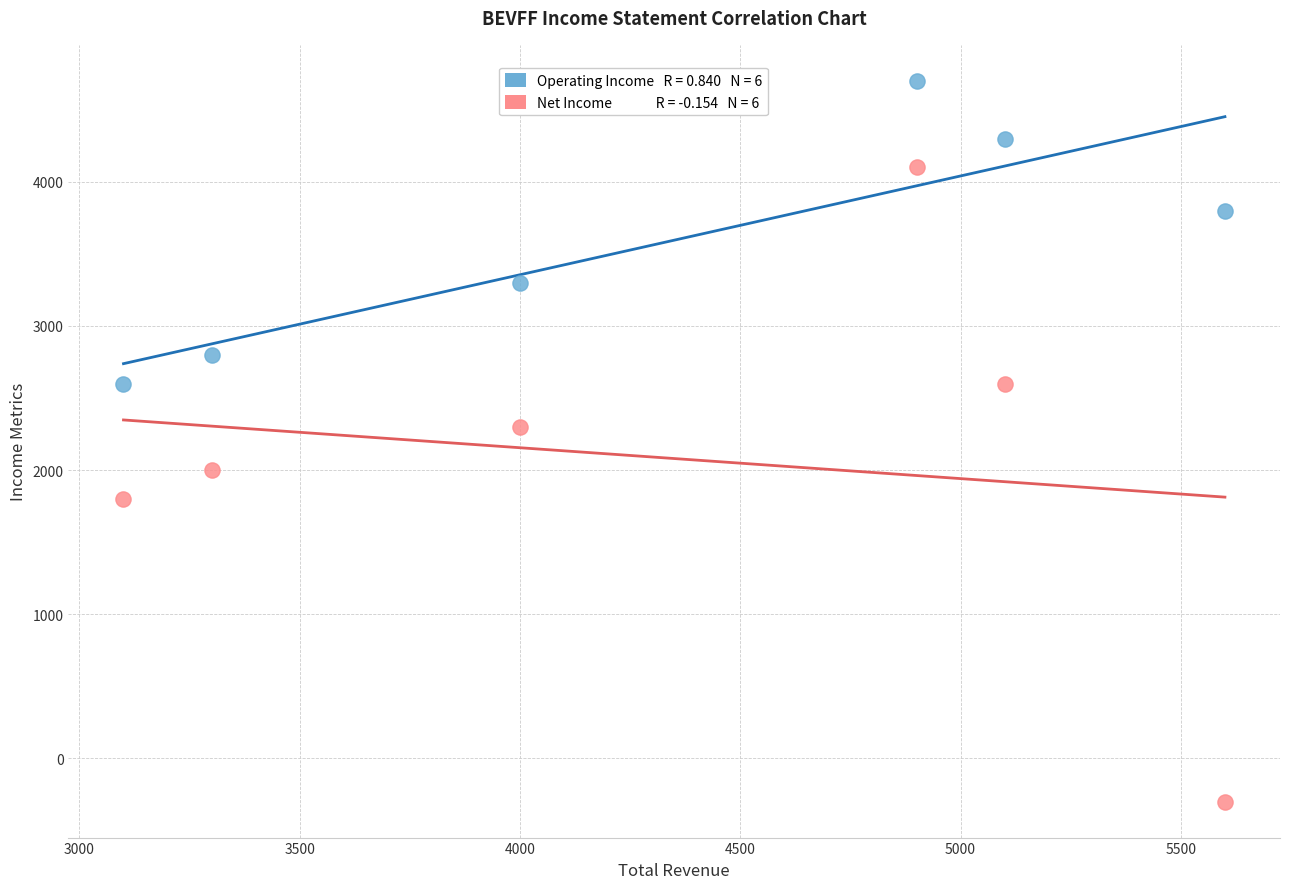

Across all data points, what is the average X value?

4333